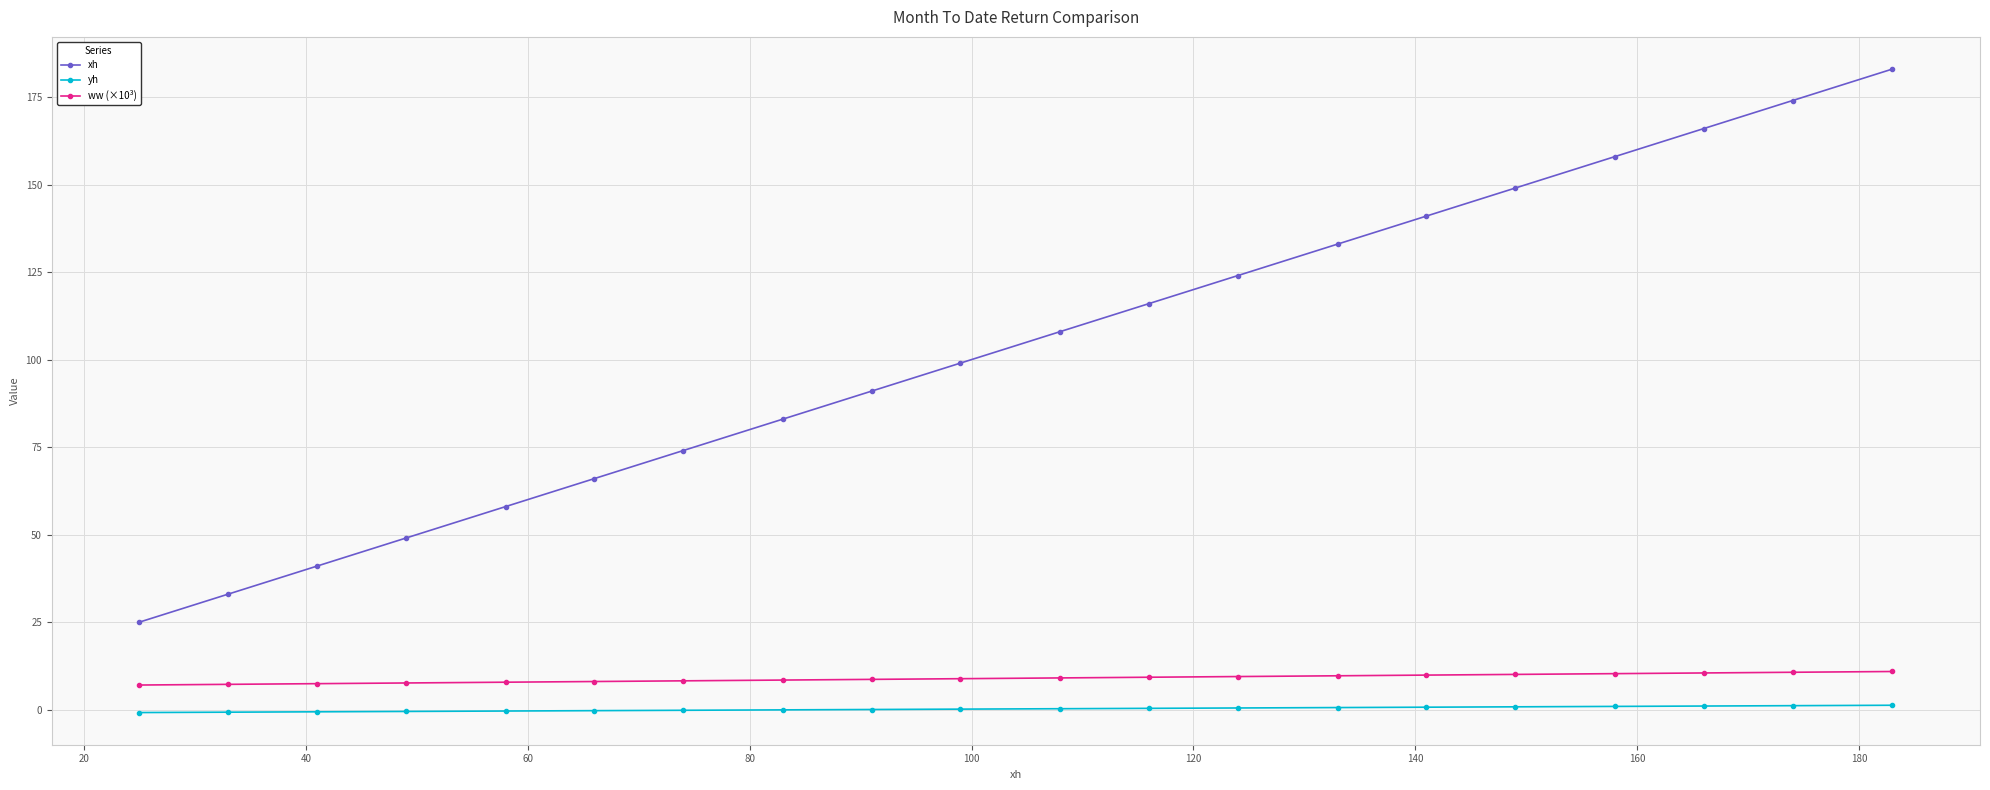

What is the maximum value for xh?

183.0